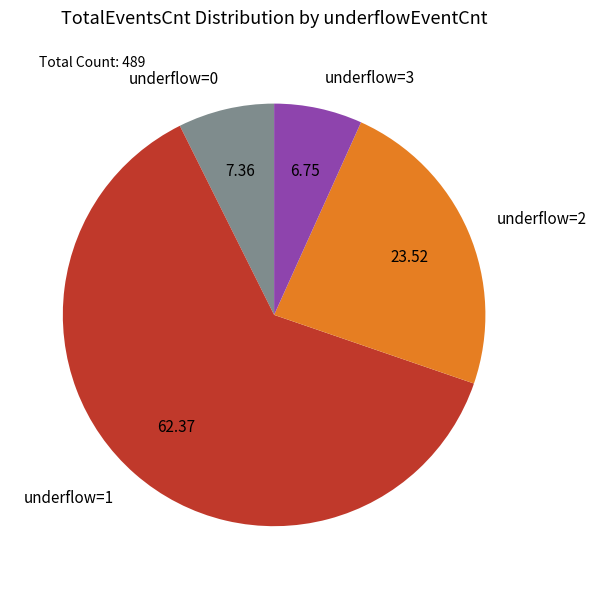

Rank the categories by value from highest to lowest.

underflow=1, underflow=2, underflow=0, underflow=3